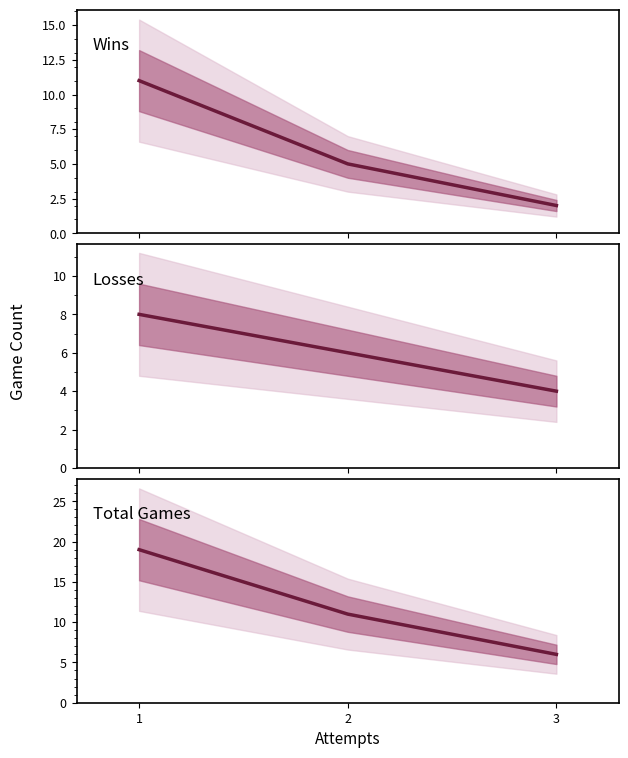

List the series in order of their peak value, highest first.

Total Games, Wins, Losses